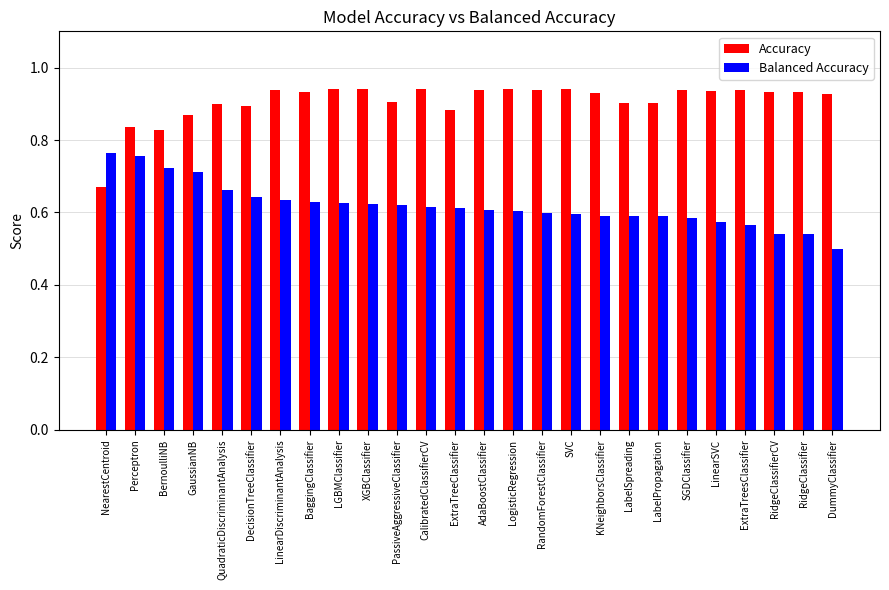

What is the total value across all series at PassiveAggressiveClassifier?

1.5